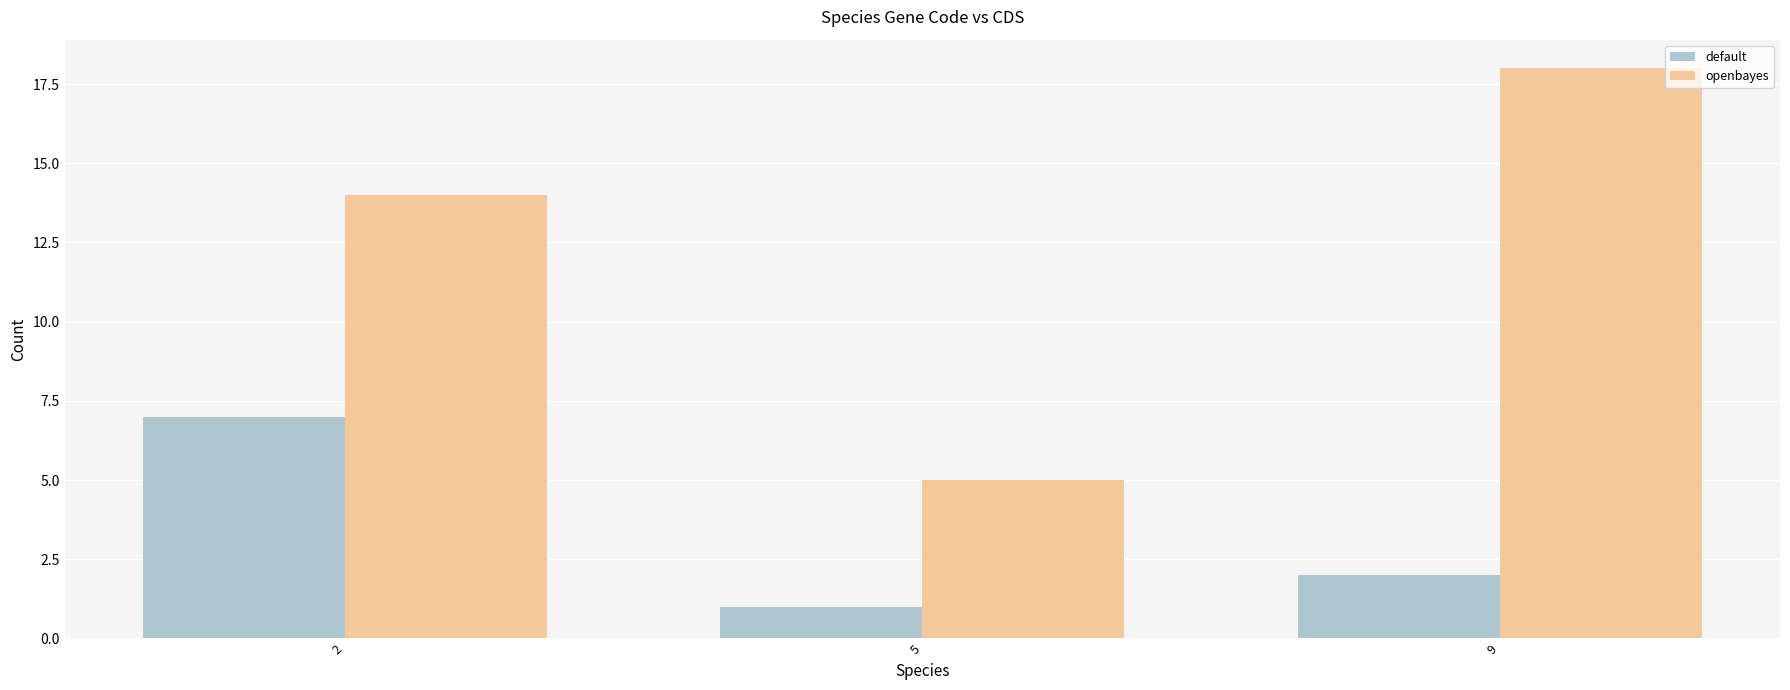

The openbayes series shows 4 at 2. True or false?

False